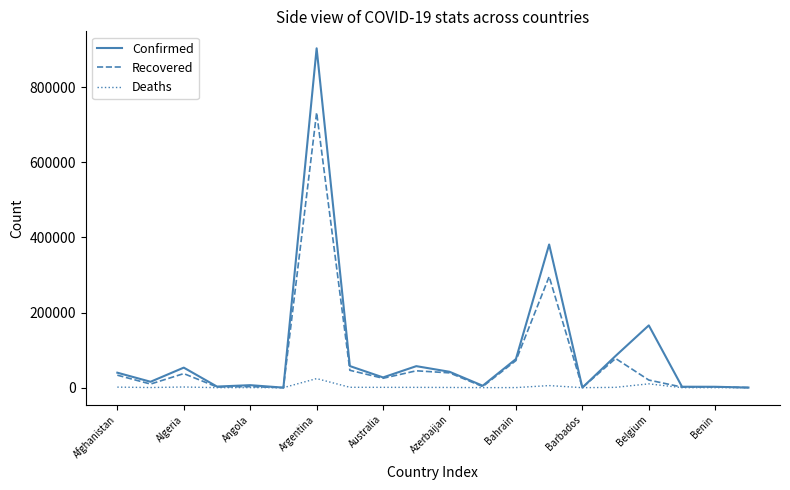

Which series has the widest spread of values?

Confirmed